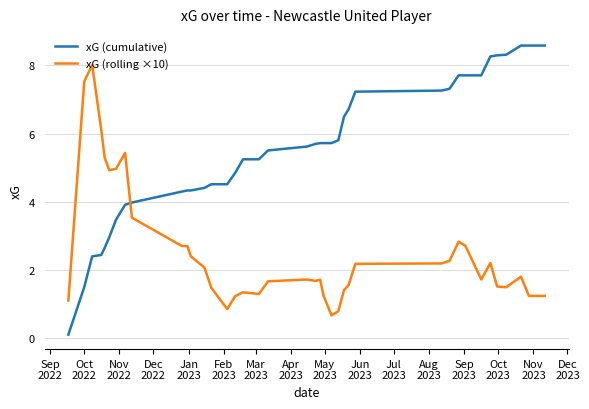

What is the difference between the maximum and second lowest values in the xG (rolling ×10) series?

7.2